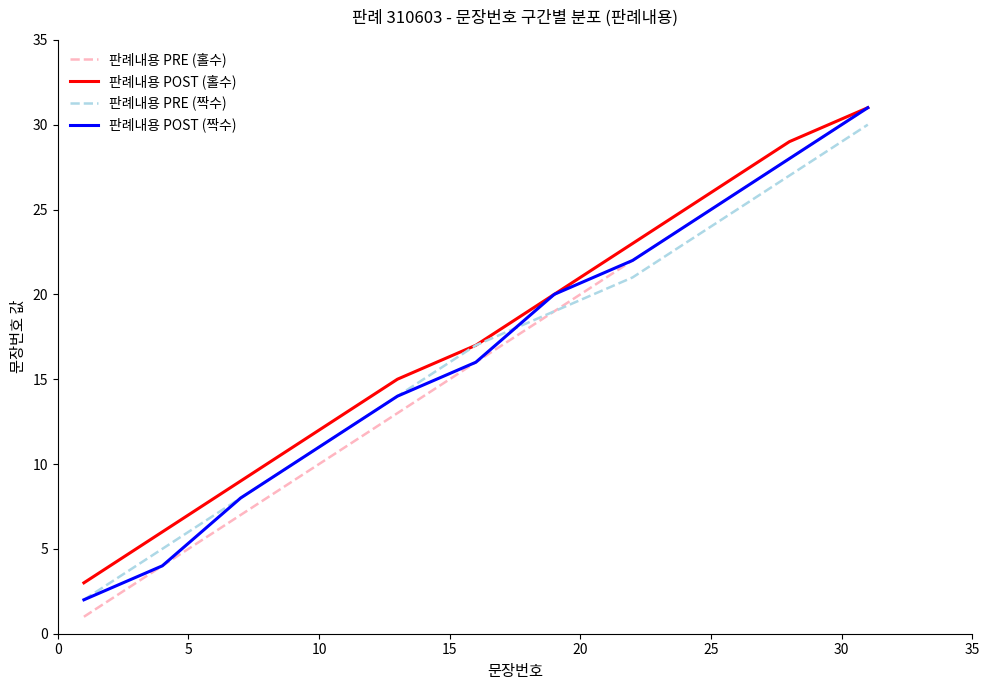

Which series has the widest spread of values?

판례내용 PRE (홀수)